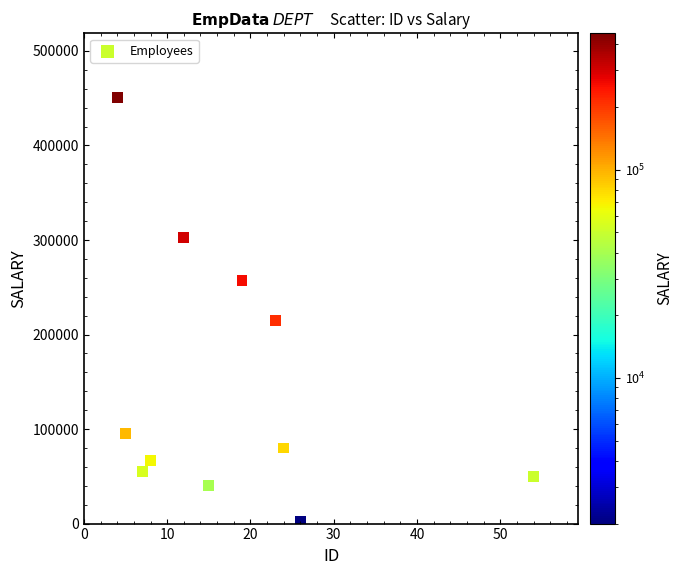

What Y value in the scatter plot is closest to 226500?

214865